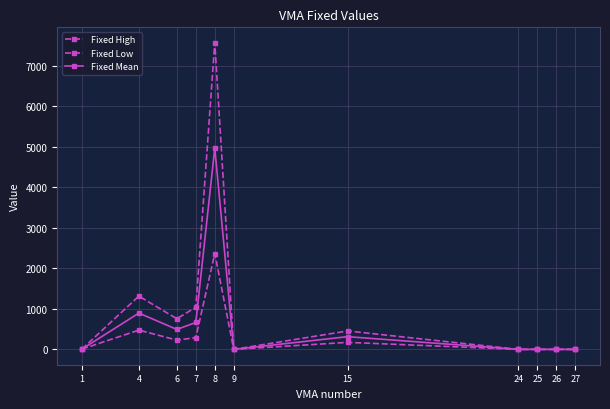

Is this an area chart (filled region under the line)?

No